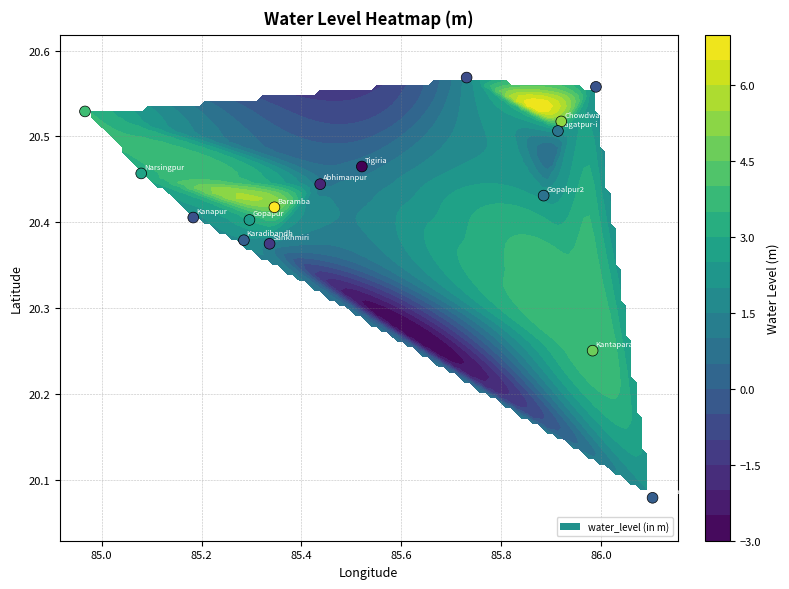

The value at 85.0 is 36.3. True or false?

False